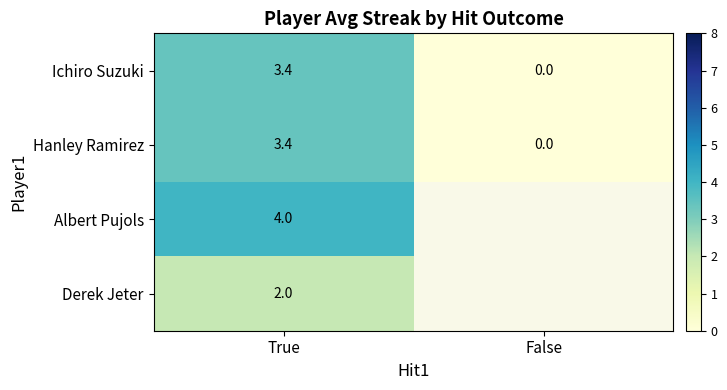

The value of Ichiro Suzuki at True is 3.4. True or false?

True